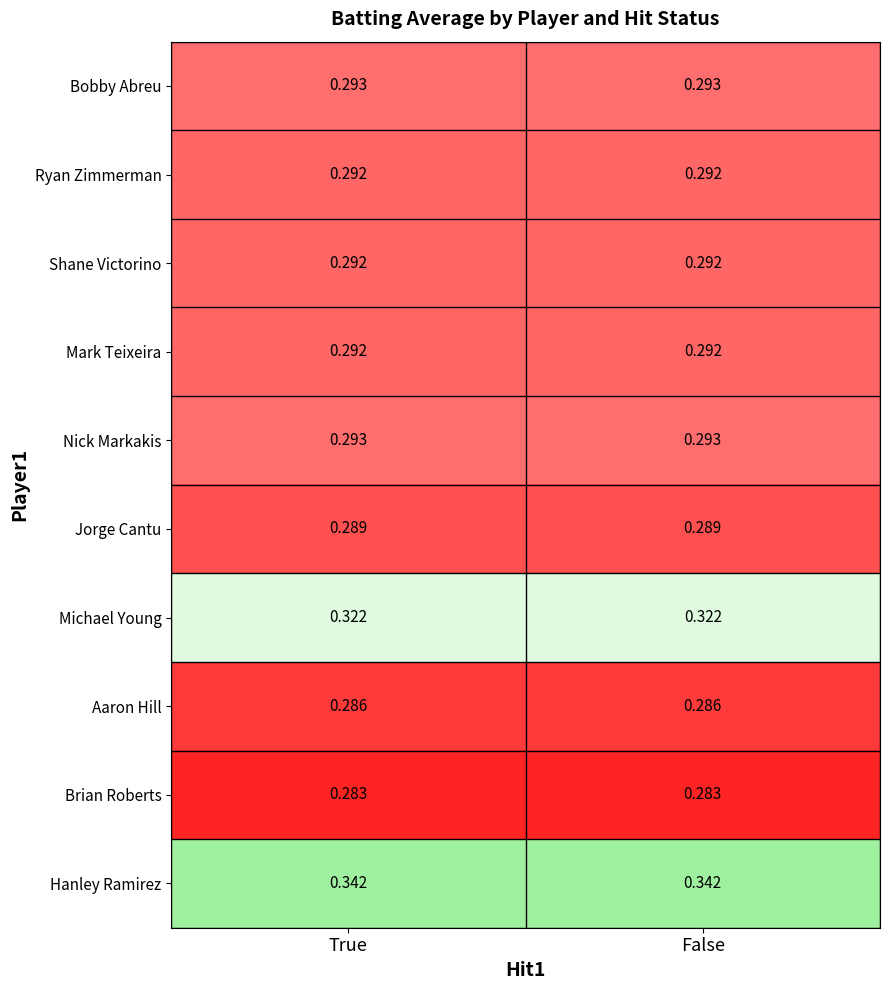

How many distinct data groups are displayed?

10